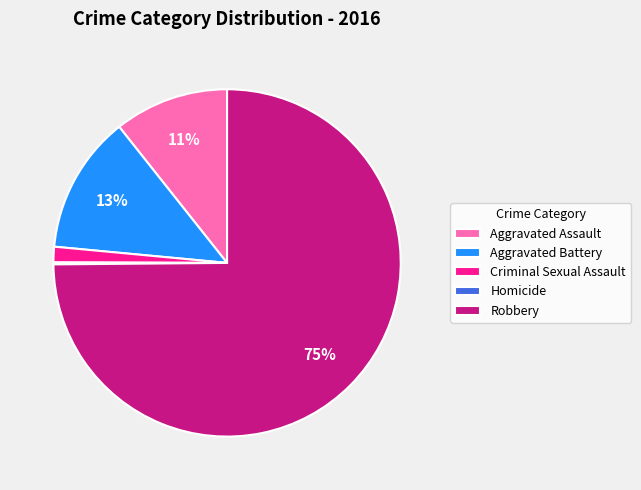

Does Robbery account for over 50% of the chart?

Yes